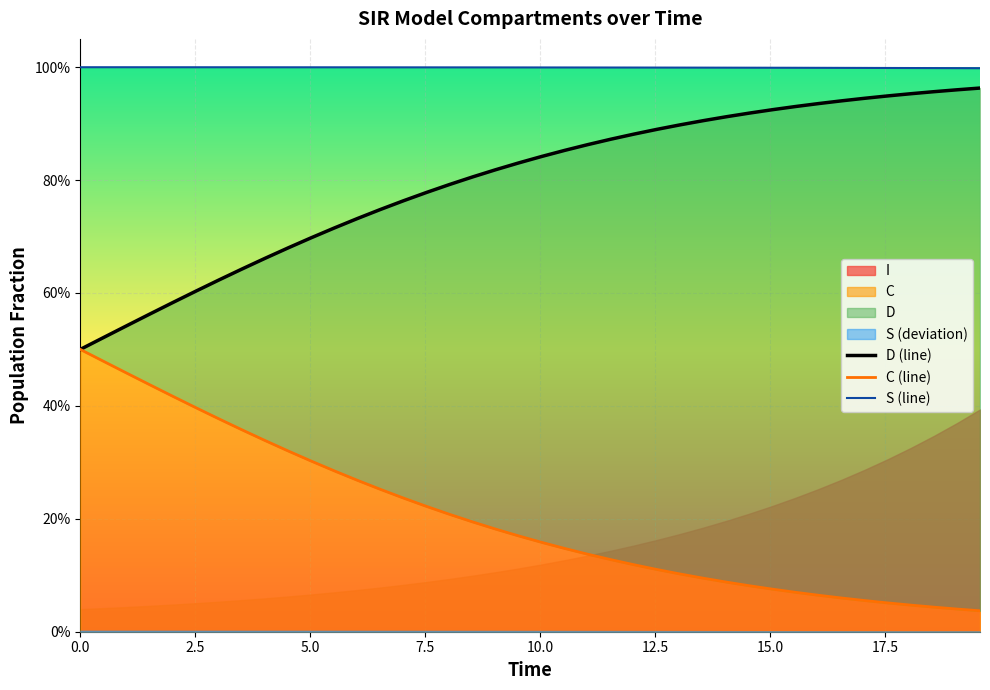

Rank the series by their maximum value, from lowest to highest.

C (line), D (line), S (line)